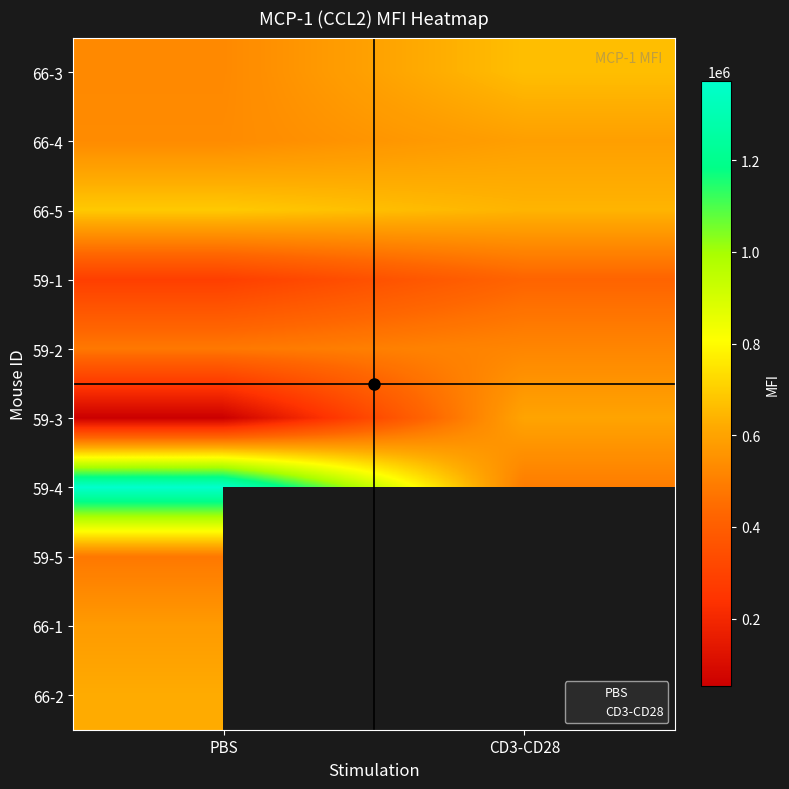

At which label is 66-2 closest to 621312?

PBS